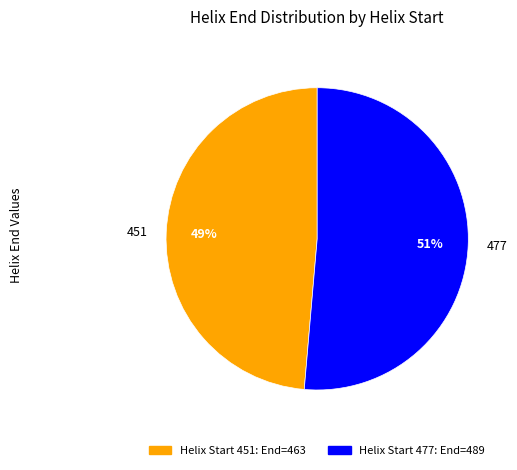

What is the largest slice in the pie chart?

477